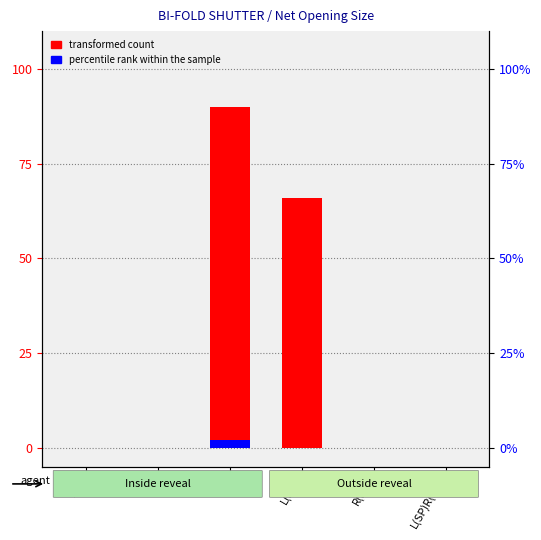

How many groups of bars are there?

6